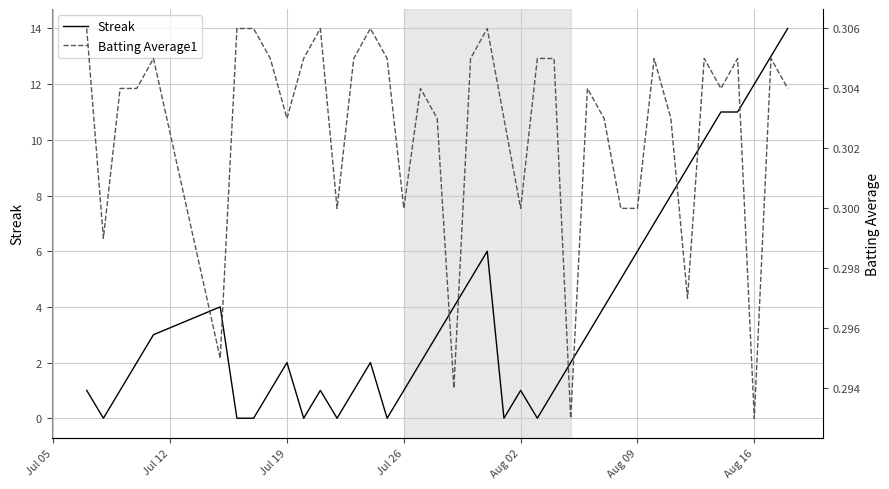

True or false: Batting Average1 has more than 1 interior local peaks.

True